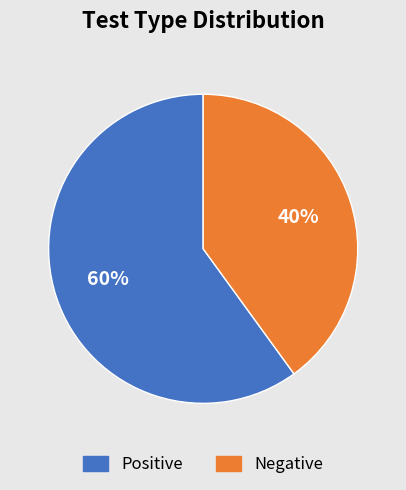

Rank the categories by value from lowest to highest.

Negative, Positive